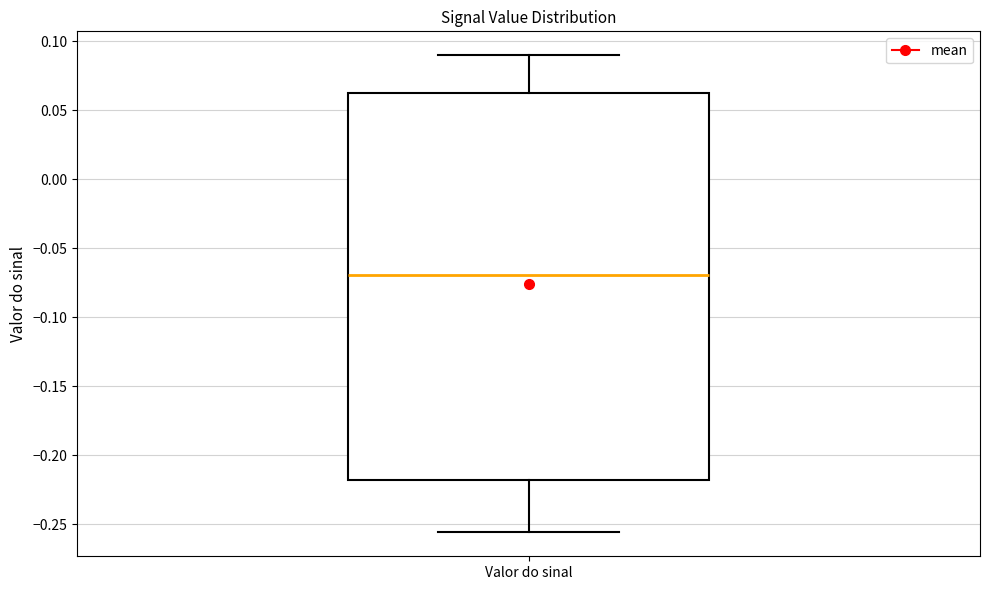

Read this box plot against the y-axis: the position of the median line, the range covered by the box, and the ends of both whiskers. The values are not printed on the chart, so give them approximately, as read against the axis.

median -0.070, box -0.220 to 0.065, whiskers -0.255 to 0.090